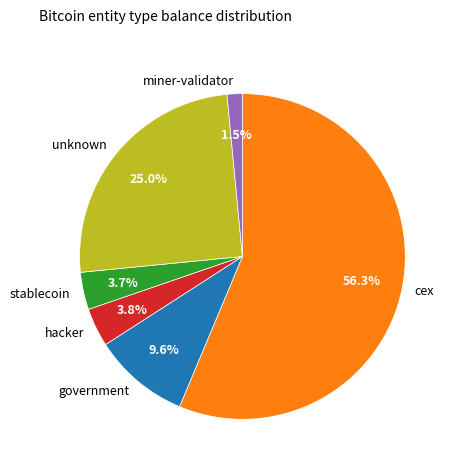

What portion of the pie excludes miner-validator?

98.5%